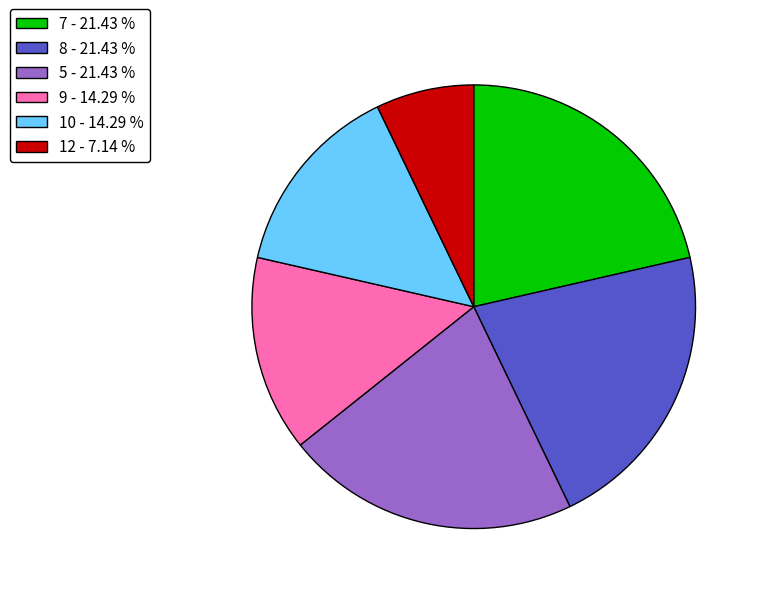

Between 8 - 21.43 % and 9 - 14.29 %, which is larger?

8 - 21.43 %